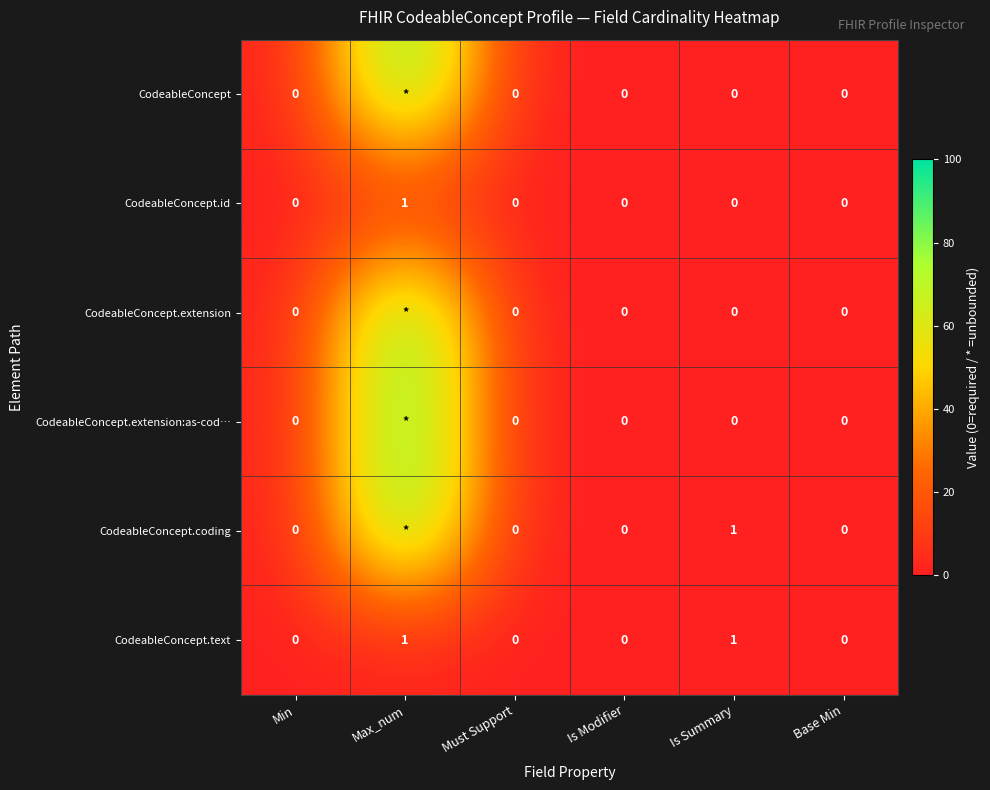

Is it true that CodeableConcept.text equals 0 at Min?

True